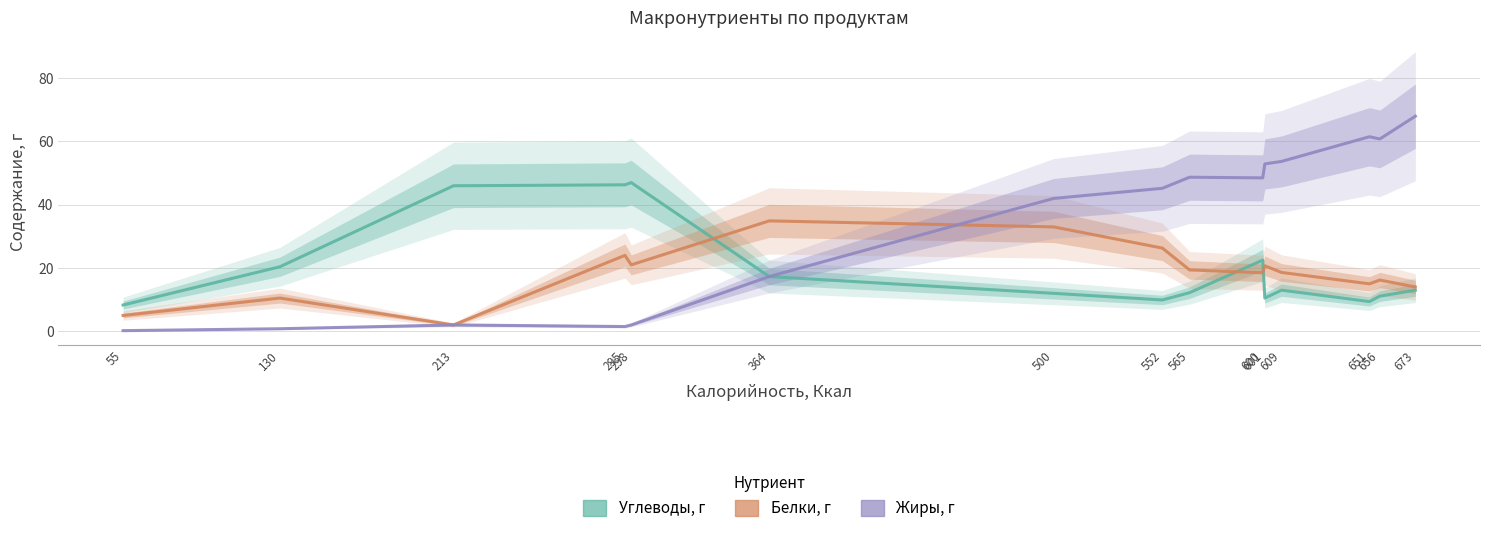

Is the value of Белки, г at 295 greater than the value of Жиры, г at 298?

Yes